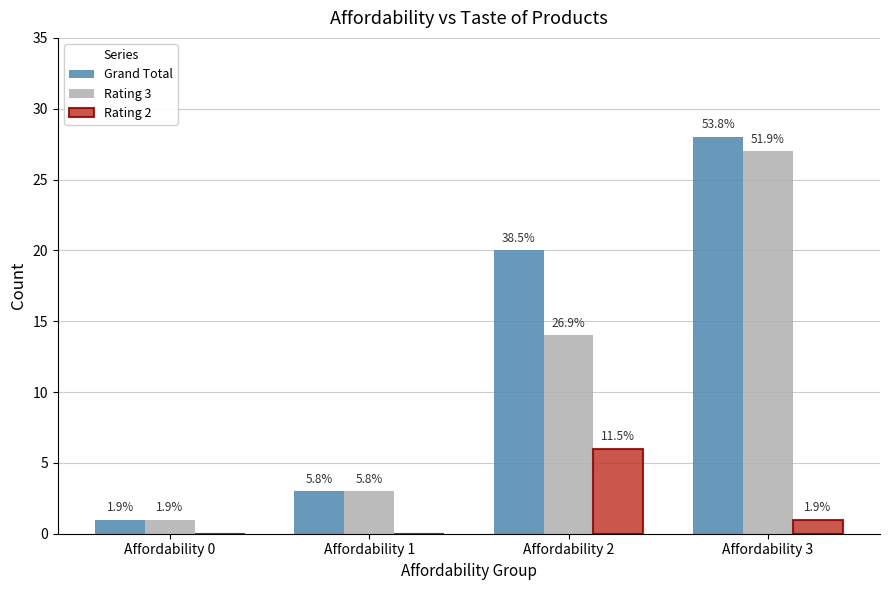

The value of Rating 2 at Affordability 2 is 6. True or false?

True